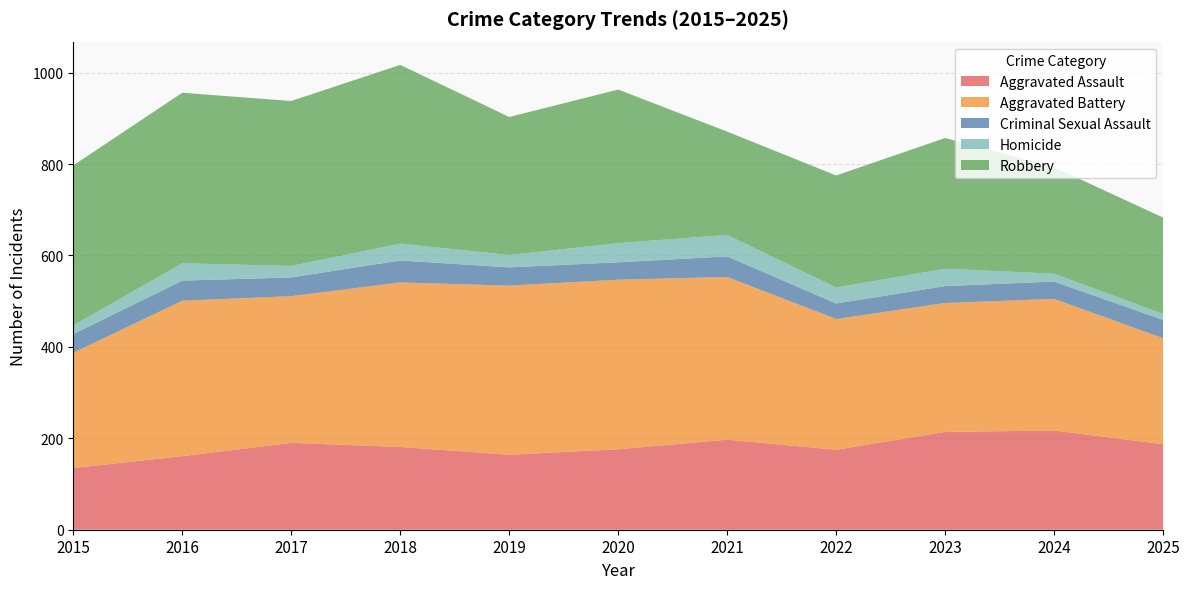

Reading right to left, transcribe all the data shown in this chart.

Aggravated Assault: 2025=187	2024=217	2023=214	2022=175	2021=197	2020=176	2019=164	2018=181	2017=190	2016=161	2015=135
Aggravated Battery: 2025=232	2024=288	2023=282	2022=286	2021=356	2020=371	2019=370	2018=360	2017=321	2016=340	2015=252
Criminal Sexual Assault: 2025=40	2024=38	2023=37	2022=34	2021=45	2020=38	2019=40	2018=48	2017=41	2016=44	2015=41
Homicide: 2025=13	2024=17	2023=38	2022=35	2021=47	2020=42	2019=27	2018=37	2017=25	2016=38	2015=19
Robbery: 2025=211	2024=233	2023=286	2022=245	2021=226	2020=336	2019=302	2018=391	2017=361	2016=373	2015=350